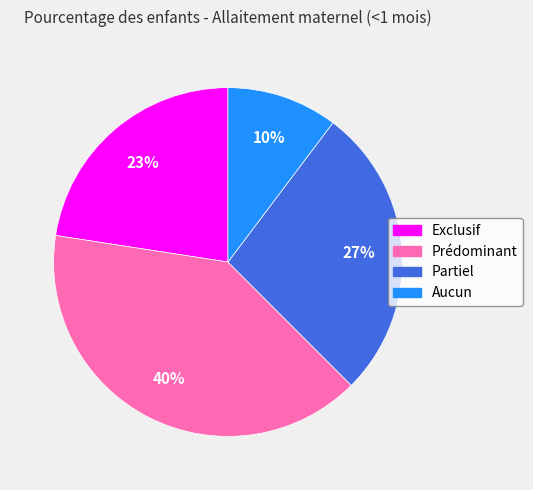

Combined, do Prédominant and Partiel account for over 50%?

Yes